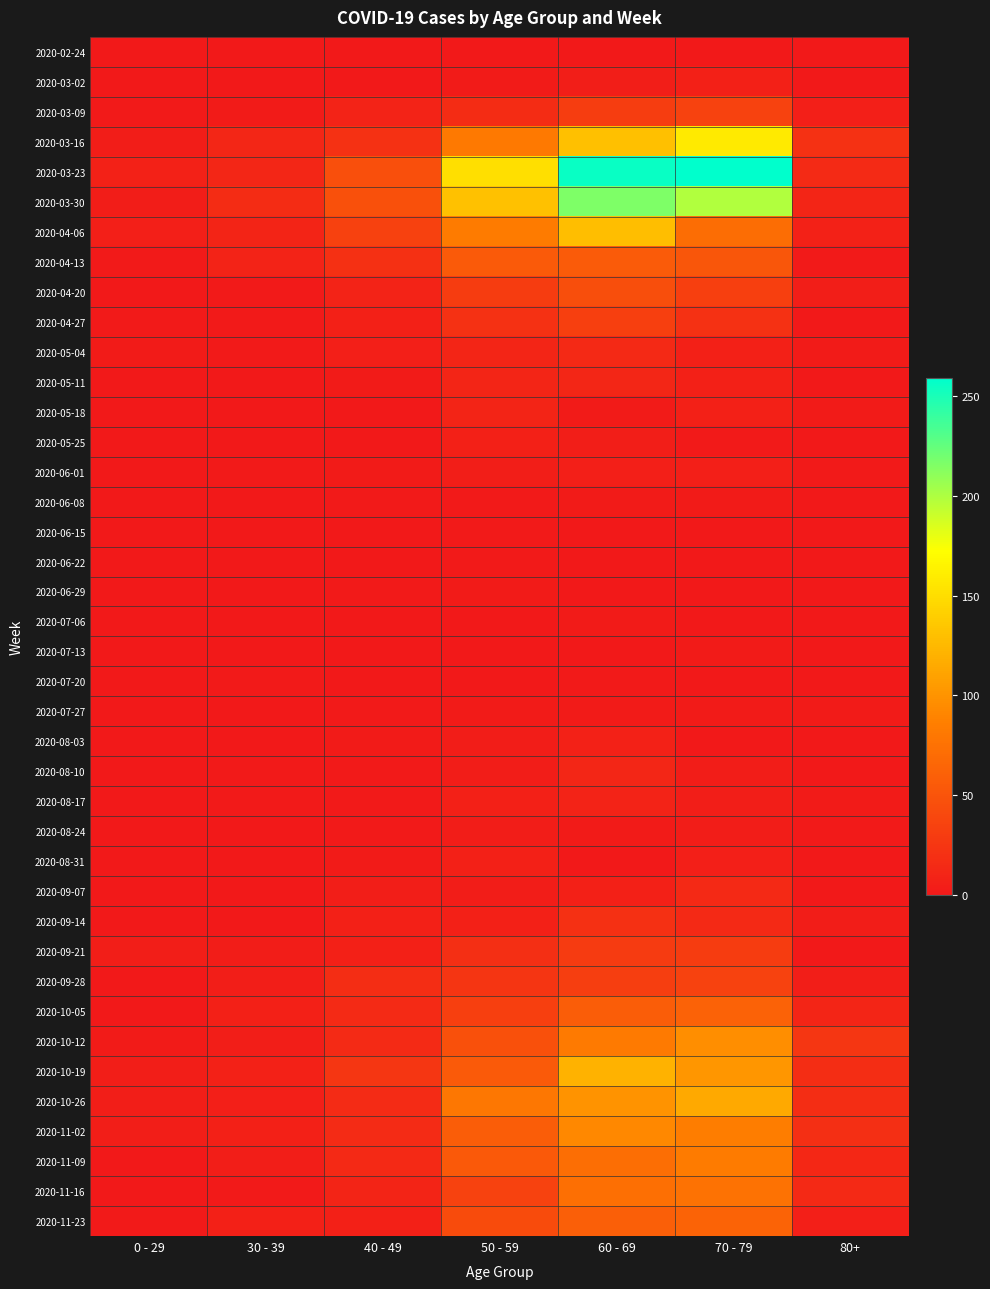

Reading right to left, transcribe all the data shown in this chart.

2020-02-24: 80+=0	70 - 79=1	60 - 69=1	50 - 59=1	40 - 49=1	30 - 39=0	0 - 29=0
2020-03-02: 80+=1	70 - 79=7	60 - 69=5	50 - 59=3	40 - 49=1	30 - 39=1	0 - 29=0
2020-03-09: 80+=6	70 - 79=35	60 - 69=31	50 - 59=17	40 - 49=9	30 - 39=3	0 - 29=2
2020-03-16: 80+=21	70 - 79=158	60 - 69=130	50 - 59=81	40 - 49=21	30 - 39=12	0 - 29=4
2020-03-23: 80+=15	70 - 79=259	60 - 69=255	50 - 59=151	40 - 49=46	30 - 39=12	0 - 29=8
2020-03-30: 80+=11	70 - 79=199	60 - 69=216	50 - 59=131	40 - 49=47	30 - 39=17	0 - 29=4
2020-04-06: 80+=8	70 - 79=71	60 - 69=129	50 - 59=83	40 - 49=34	30 - 39=10	0 - 29=6
2020-04-13: 80+=2	70 - 79=52	60 - 69=56	50 - 59=55	40 - 49=20	30 - 39=9	0 - 29=2
2020-04-20: 80+=5	70 - 79=33	60 - 69=45	50 - 59=30	40 - 49=9	30 - 39=2	0 - 29=1
2020-04-27: 80+=0	70 - 79=21	60 - 69=33	50 - 59=21	40 - 49=7	30 - 39=2	0 - 29=2
2020-05-04: 80+=3	70 - 79=7	60 - 69=14	50 - 59=11	40 - 49=6	30 - 39=2	0 - 29=3
2020-05-11: 80+=0	70 - 79=7	60 - 69=12	50 - 59=11	40 - 49=3	30 - 39=0	0 - 29=1
2020-05-18: 80+=3	70 - 79=7	60 - 69=3	50 - 59=10	40 - 49=0	30 - 39=1	0 - 29=0
2020-05-25: 80+=1	70 - 79=2	60 - 69=5	50 - 59=7	40 - 49=1	30 - 39=0	0 - 29=0
2020-06-01: 80+=2	70 - 79=6	60 - 69=6	50 - 59=5	40 - 49=3	30 - 39=2	0 - 29=0
2020-06-08: 80+=0	70 - 79=3	60 - 69=3	50 - 59=2	40 - 49=2	30 - 39=0	0 - 29=0
2020-06-15: 80+=1	70 - 79=1	60 - 69=1	50 - 59=2	40 - 49=1	30 - 39=0	0 - 29=0
2020-06-22: 80+=0	70 - 79=1	60 - 69=0	50 - 59=2	40 - 49=1	30 - 39=0	0 - 29=1
2020-06-29: 80+=0	70 - 79=0	60 - 69=0	50 - 59=3	40 - 49=2	30 - 39=0	0 - 29=0
2020-07-06: 80+=0	70 - 79=0	60 - 69=3	50 - 59=1	40 - 49=1	30 - 39=1	0 - 29=0
2020-07-13: 80+=0	70 - 79=3	60 - 69=0	50 - 59=0	40 - 49=0	30 - 39=0	0 - 29=0
2020-07-20: 80+=1	70 - 79=1	60 - 69=2	50 - 59=1	40 - 49=1	30 - 39=2	0 - 29=1
2020-07-27: 80+=3	70 - 79=3	60 - 69=3	50 - 59=3	40 - 49=2	30 - 39=0	0 - 29=0
2020-08-03: 80+=1	70 - 79=1	60 - 69=8	50 - 59=4	40 - 49=3	30 - 39=0	0 - 29=1
2020-08-10: 80+=1	70 - 79=4	60 - 69=12	50 - 59=4	40 - 49=2	30 - 39=2	0 - 29=1
2020-08-17: 80+=3	70 - 79=5	60 - 69=9	50 - 59=7	40 - 49=2	30 - 39=2	0 - 29=0
2020-08-24: 80+=2	70 - 79=4	60 - 69=3	50 - 59=4	40 - 49=2	30 - 39=0	0 - 29=0
2020-08-31: 80+=0	70 - 79=6	60 - 69=1	50 - 59=7	40 - 49=3	30 - 39=0	0 - 29=0
2020-09-07: 80+=0	70 - 79=14	60 - 69=7	50 - 59=4	40 - 49=5	30 - 39=1	0 - 29=0
2020-09-14: 80+=4	70 - 79=14	60 - 69=20	50 - 59=7	40 - 49=7	30 - 39=1	0 - 29=1
2020-09-21: 80+=1	70 - 79=30	60 - 69=29	50 - 59=19	40 - 49=7	30 - 39=4	0 - 29=5
2020-09-28: 80+=5	70 - 79=35	60 - 69=32	50 - 59=24	40 - 49=18	30 - 39=5	0 - 29=0
2020-10-05: 80+=11	70 - 79=62	60 - 69=58	50 - 59=33	40 - 49=15	30 - 39=7	0 - 29=1
2020-10-12: 80+=25	70 - 79=97	60 - 69=82	50 - 59=47	40 - 49=15	30 - 39=5	0 - 29=3
2020-10-19: 80+=18	70 - 79=102	60 - 69=121	50 - 59=55	40 - 49=25	30 - 39=8	0 - 29=5
2020-10-26: 80+=18	70 - 79=115	60 - 69=100	50 - 59=79	40 - 49=16	30 - 39=6	0 - 29=5
2020-11-02: 80+=19	70 - 79=84	60 - 69=93	50 - 59=58	40 - 49=16	30 - 39=7	0 - 29=5
2020-11-09: 80+=13	70 - 79=83	60 - 69=72	50 - 59=54	40 - 49=14	30 - 39=5	0 - 29=1
2020-11-16: 80+=14	70 - 79=75	60 - 69=73	50 - 59=35	40 - 49=10	30 - 39=2	0 - 29=0
2020-11-23: 80+=6	70 - 79=63	60 - 69=59	50 - 59=43	40 - 49=7	30 - 39=7	0 - 29=2